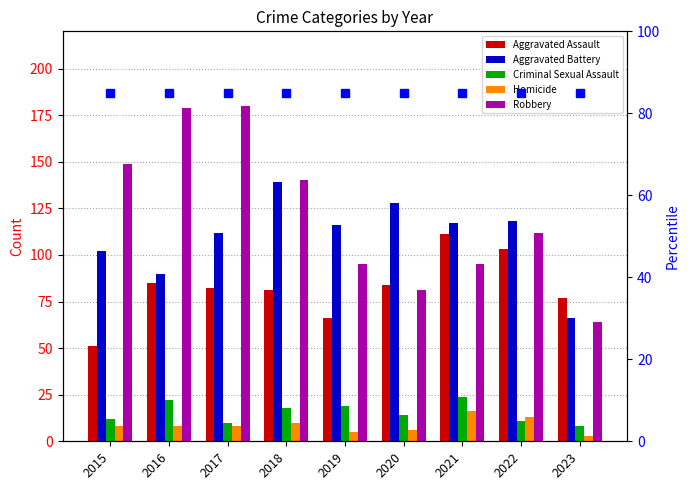

Is it true that Aggravated Assault equals 73 at 2021?

False